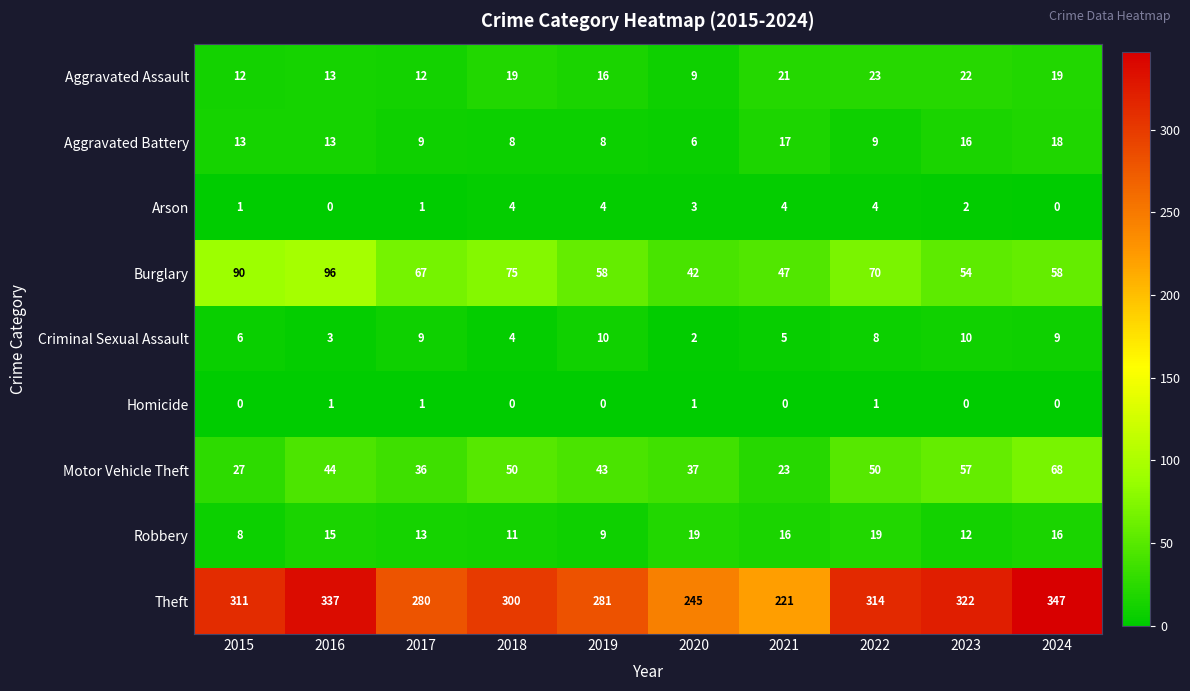

The Motor Vehicle Theft series shows 68 at 2024. True or false?

True